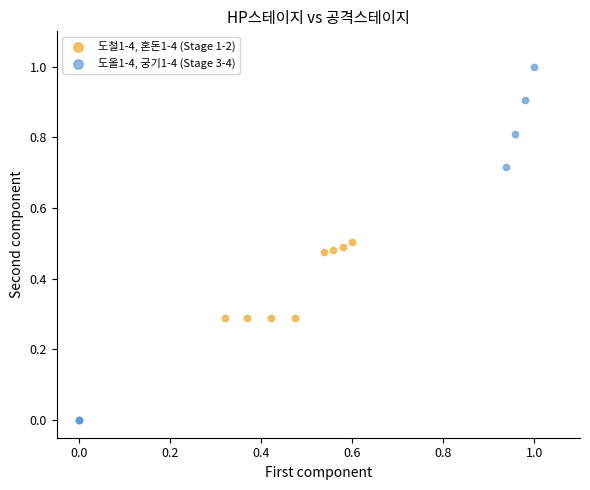

Which series contains the highest Y value?

도올1-4, 궁기1-4 (Stage 3-4)